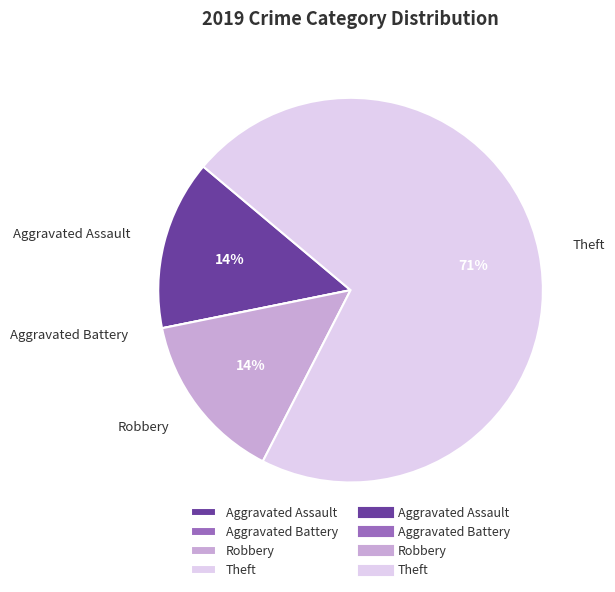

Is there any slice that represents more than half of the pie?

Yes